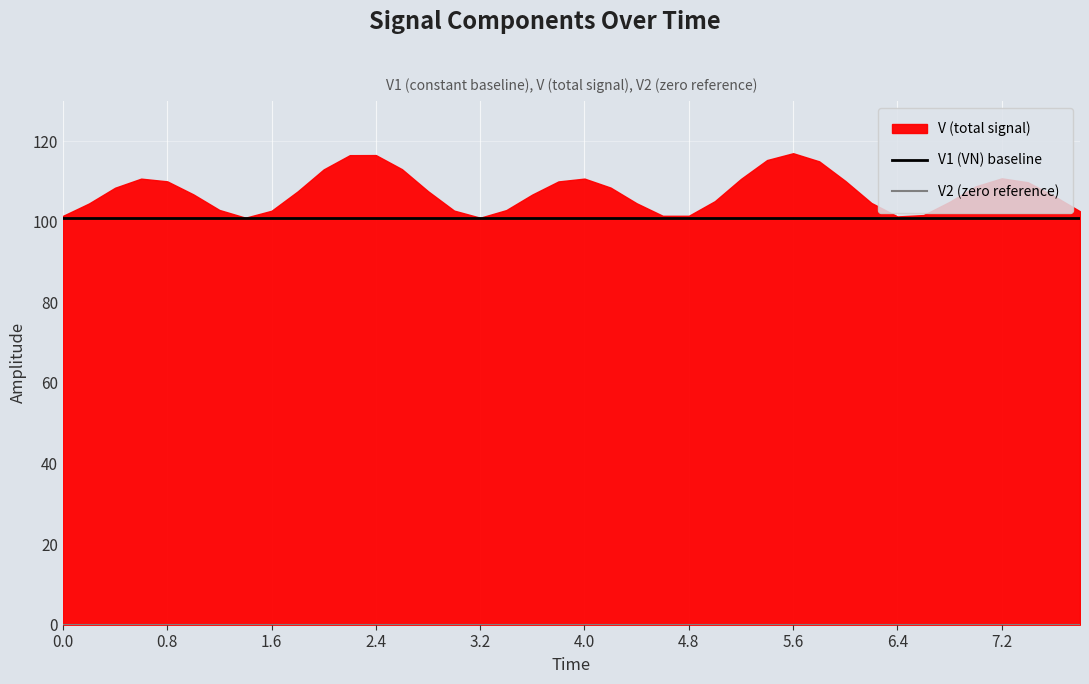

What is the sum of all V1 (VN) baseline values?

4040